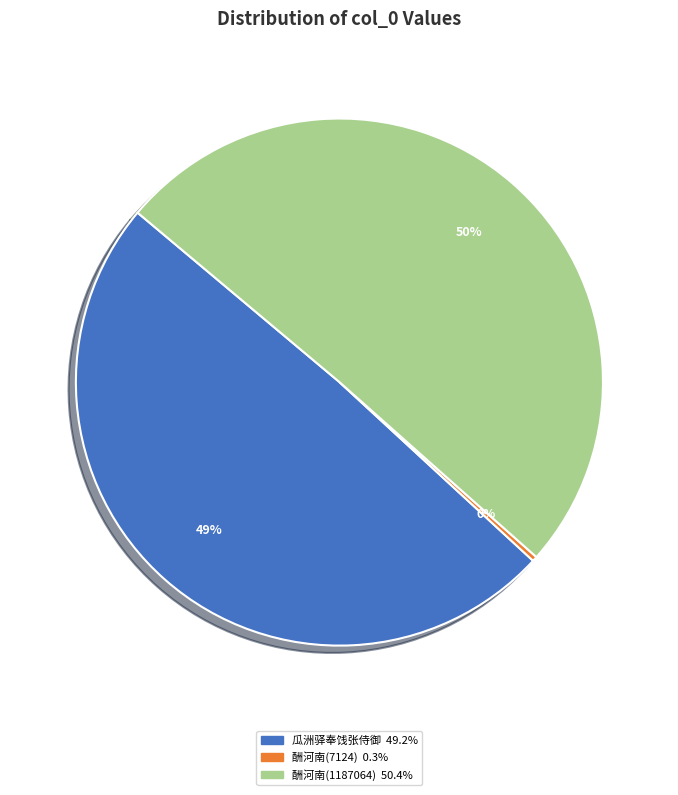

Does any single category account for the majority?

Yes